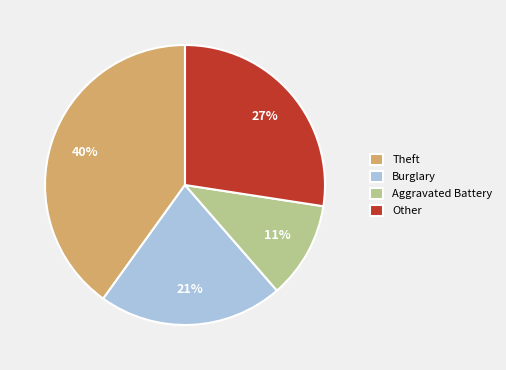

True or false: Aggravated Battery accounts for 2% of the total.

False